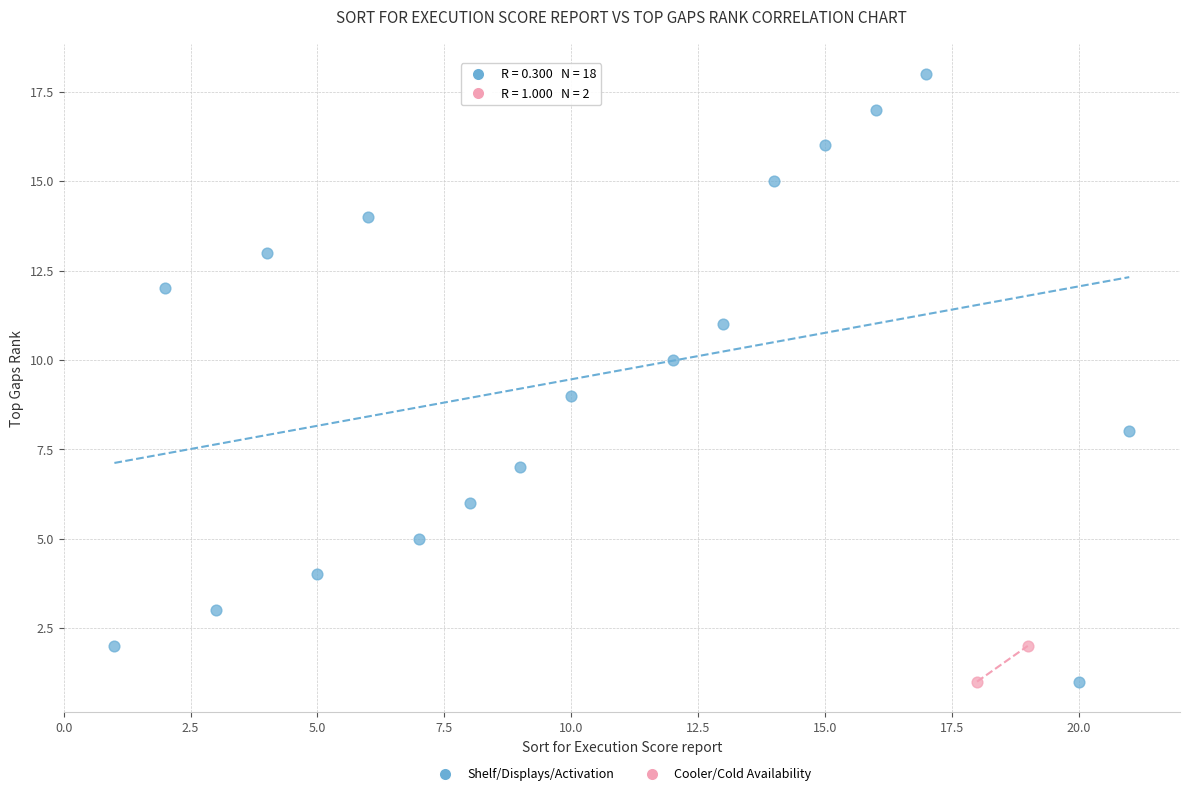

What are all the series names shown in the legend?

Shelf/Displays/Activation, Cooler/Cold Availability